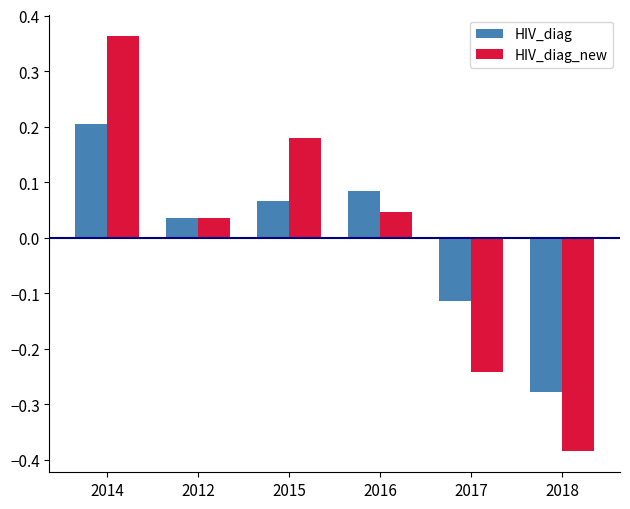

Between 2015 and 2017, which series saw the biggest shift?

HIV_diag_new